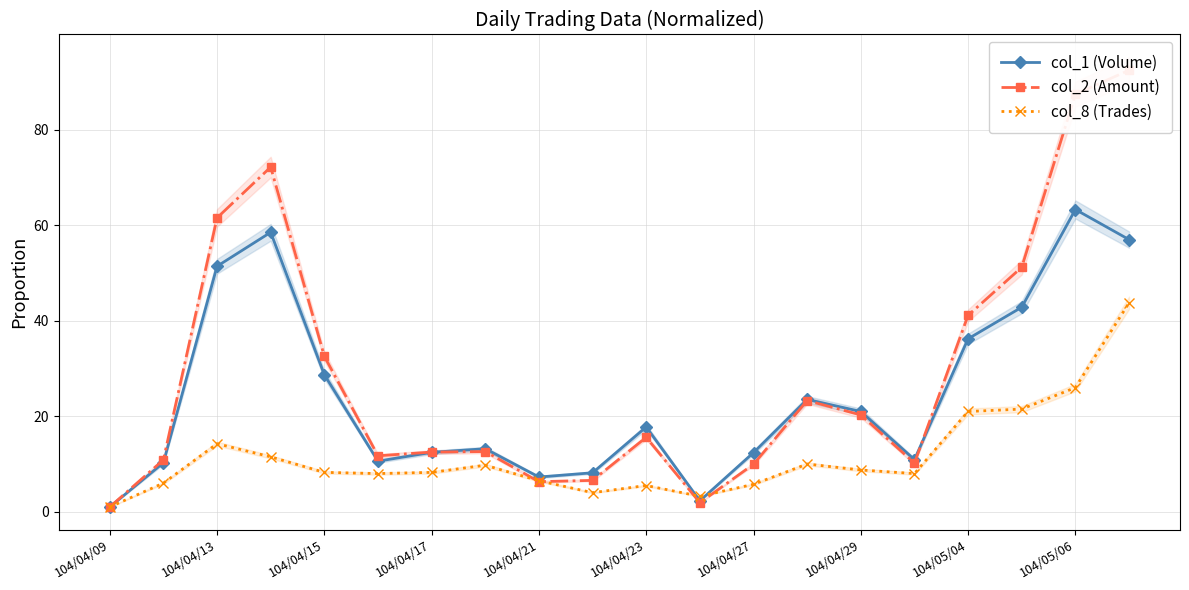

In col_2 (Amount), how many points are lower than both neighbors (excluding endpoints)?

4